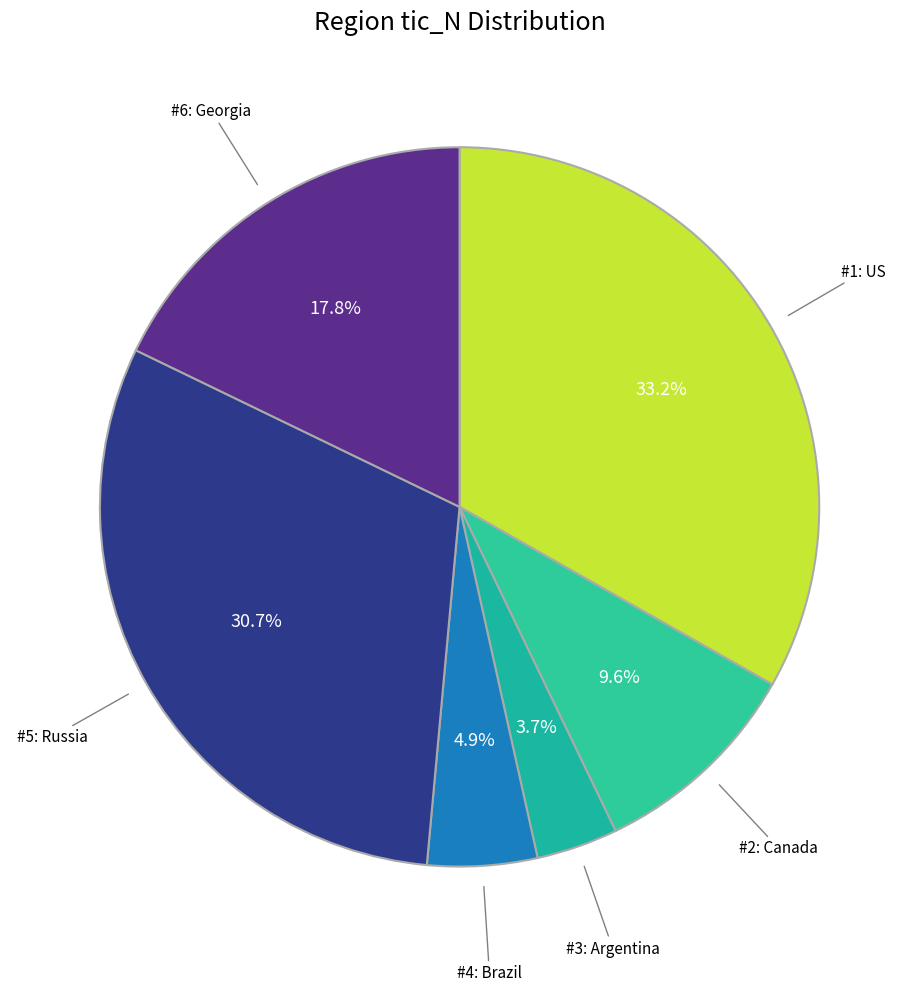

To the nearest percent, what is the average slice percentage?

17%